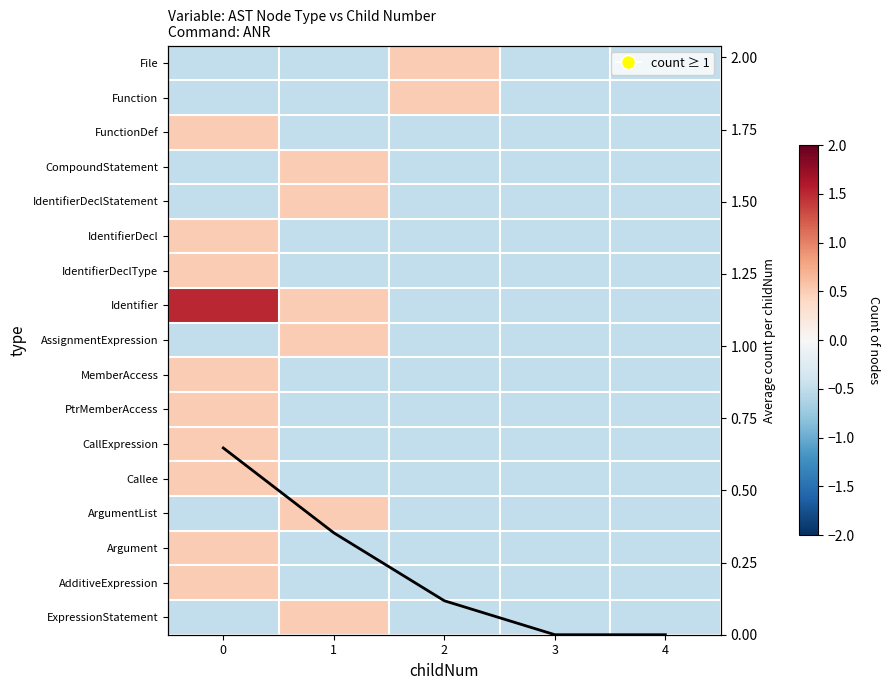

Between 0 and 2, which is larger?

2